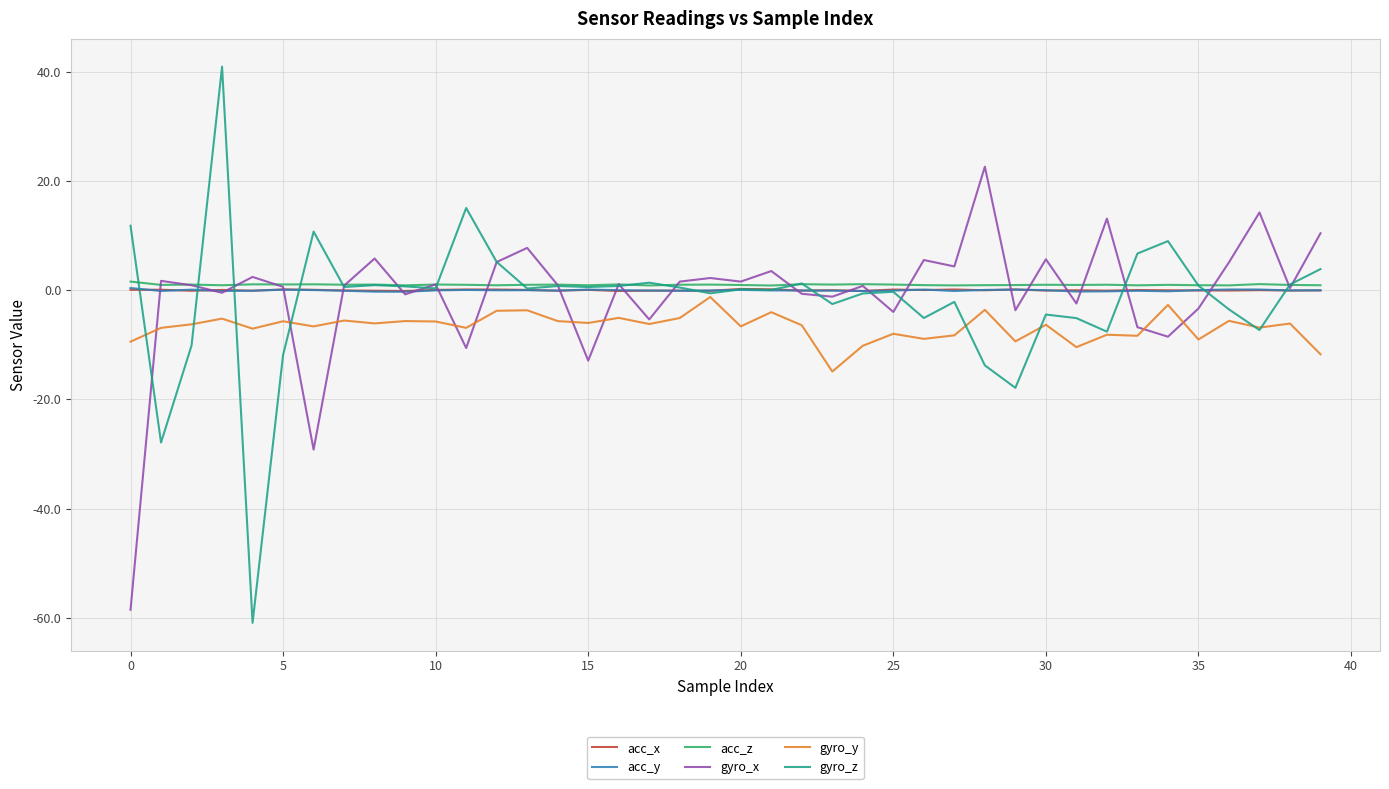

How many lines are shown in the chart?

6